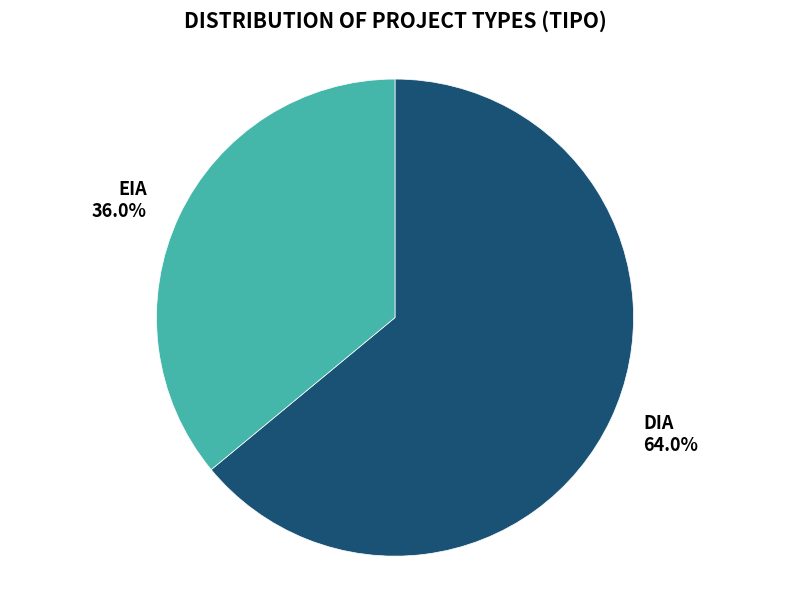

What portion of the pie excludes DIA?

36.0%